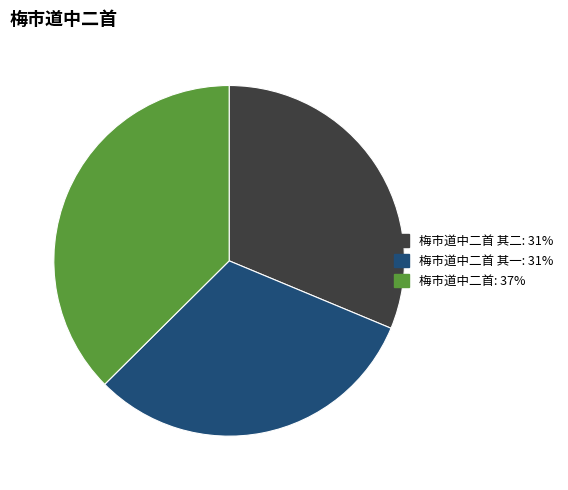

Is there any slice that represents more than half of the pie?

No